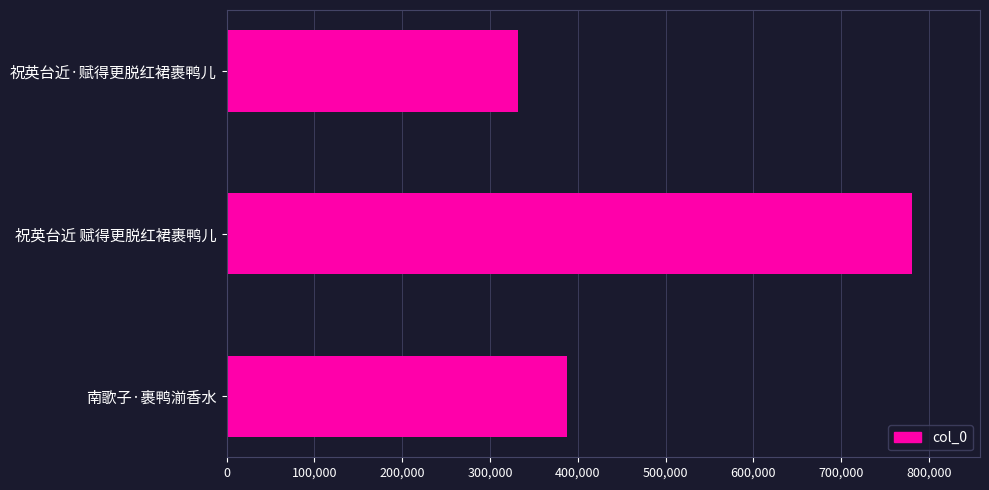

What is the greatest value displayed?

779961